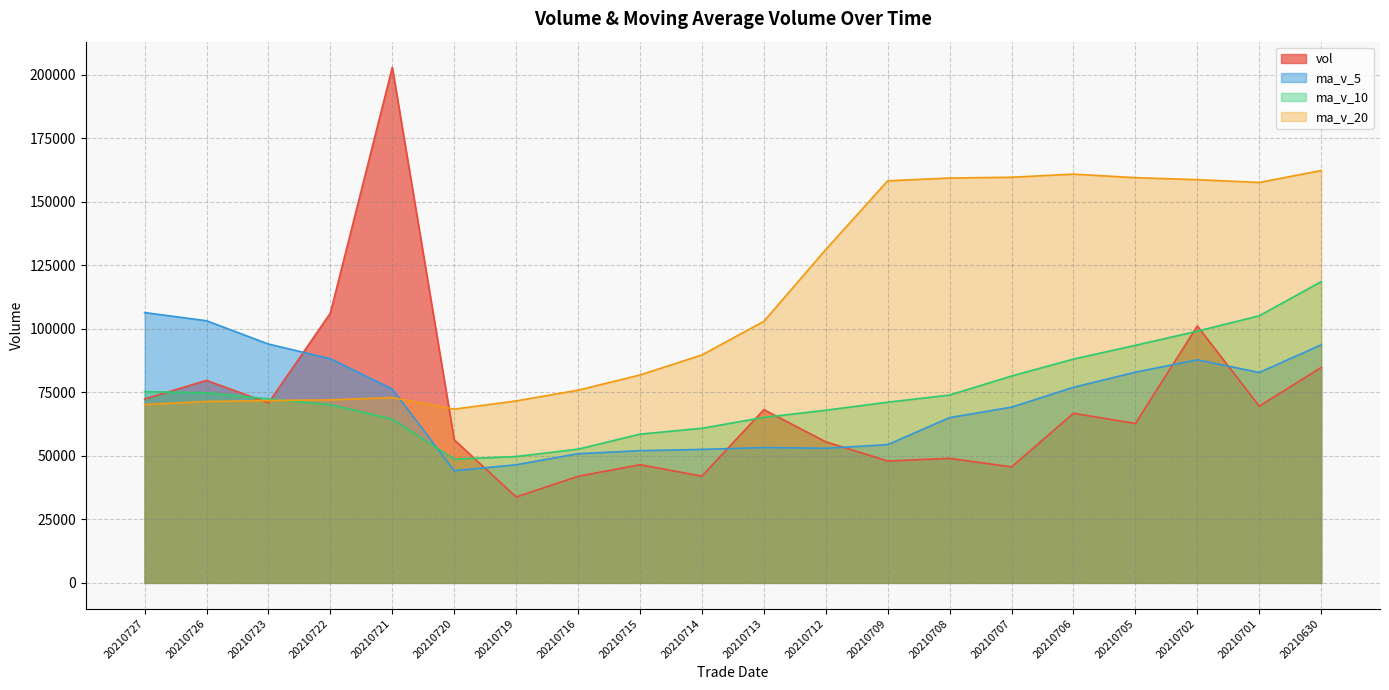

Is the value of ma_v_5 at 20210726 greater than the value of ma_v_20 at 20210709?

No